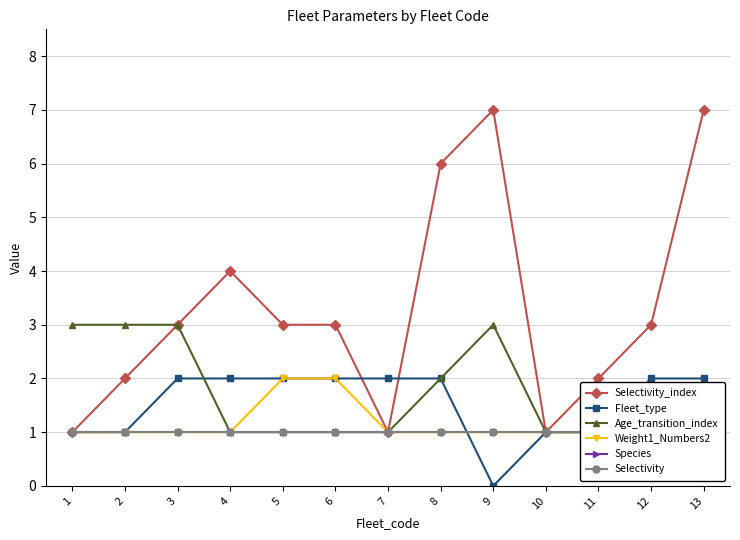

What is the difference between the highest and lowest values at 2?

2